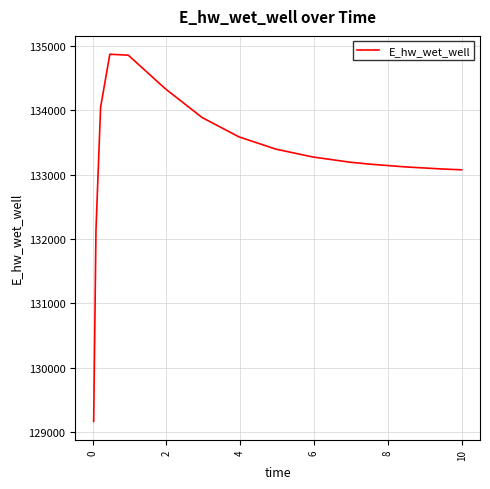

What is the minimum value shown in the chart?

129161.9